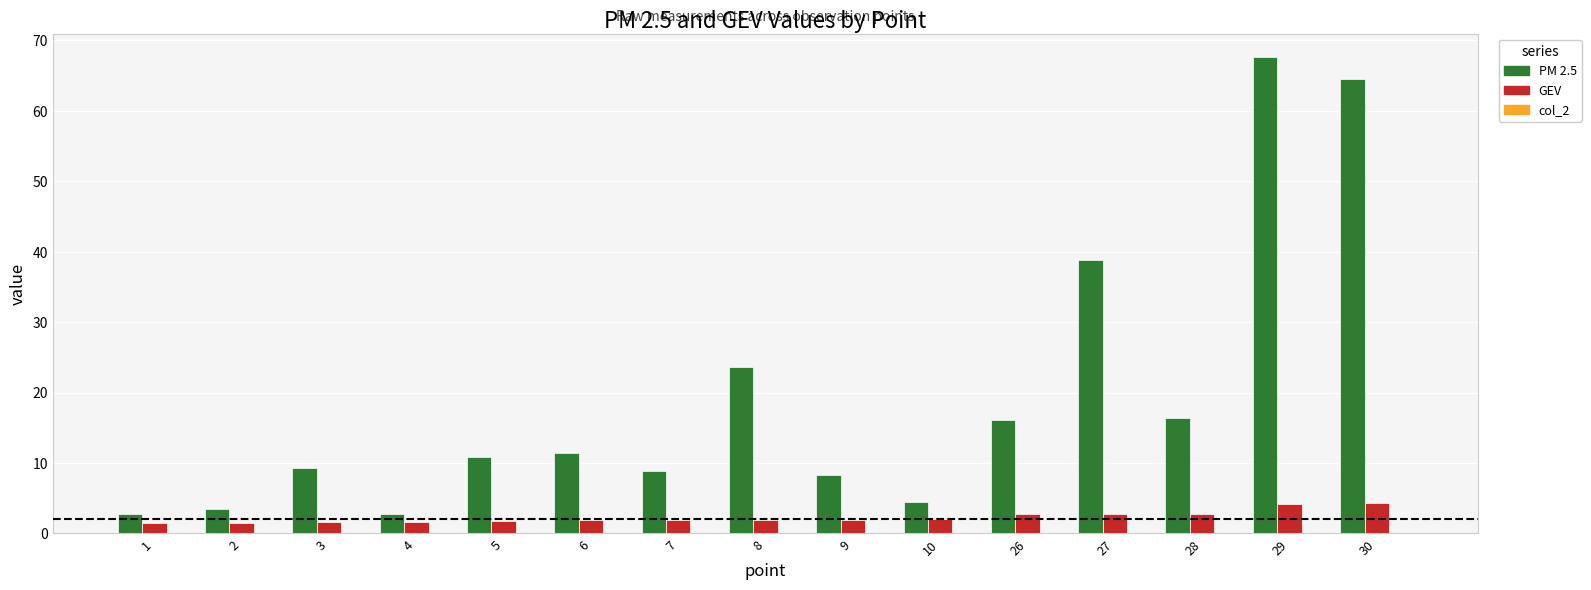

Rank the series by their maximum value, from highest to lowest.

PM 2.5, GEV